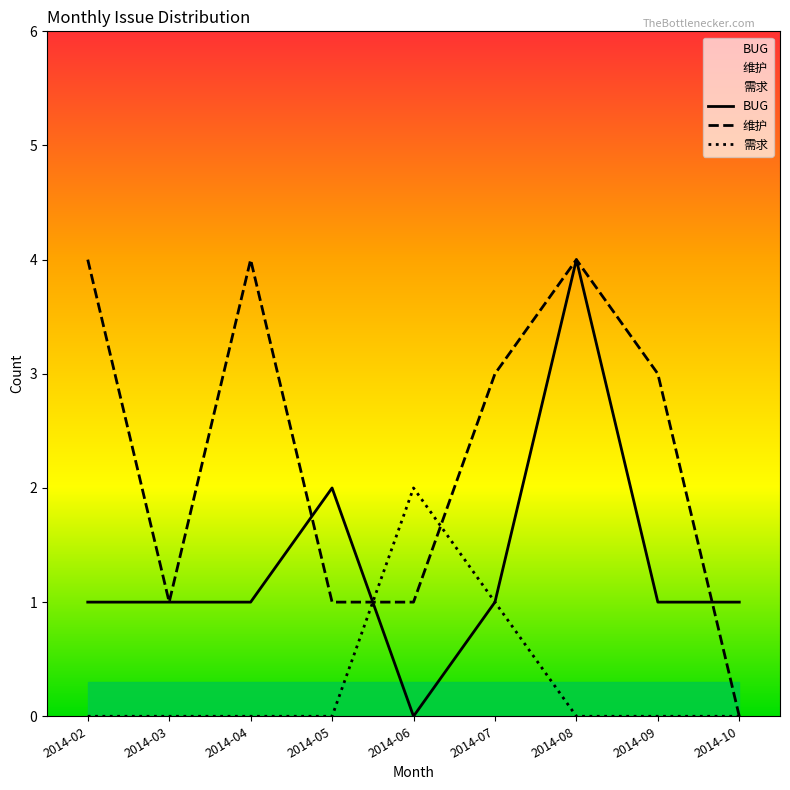

Reading left to right, what are all the values shown in this chart?

BUG: 1	1	1	2	0	1	4	1	1
维护: 4	1	4	1	1	3	4	3	0
需求: 0	0	0	0	2	1	0	0	0